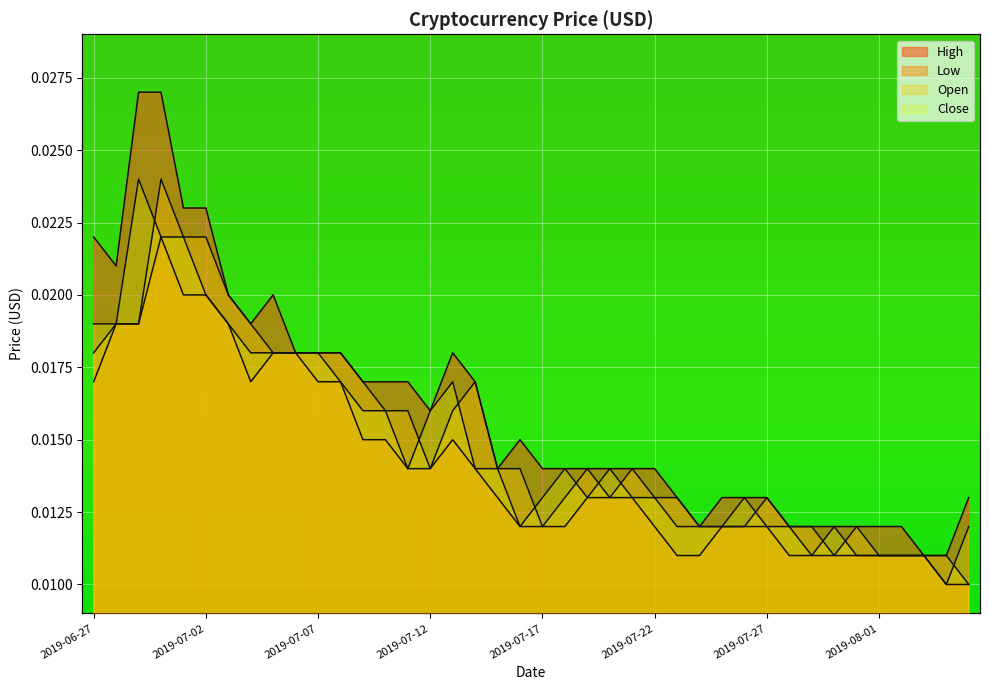

Is it true that Low equals 0.0 at 2019-07-24?

False